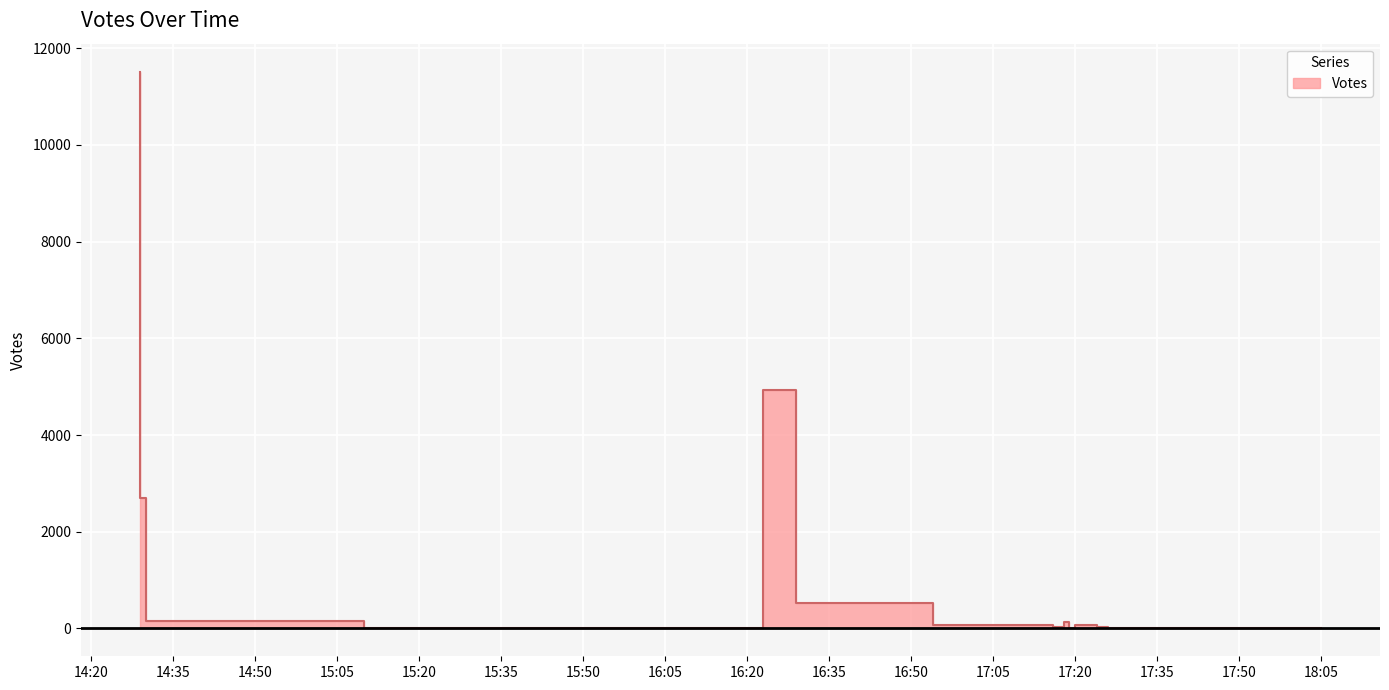

The value at 2019-09-02 14:30 is 4388. True or false?

False